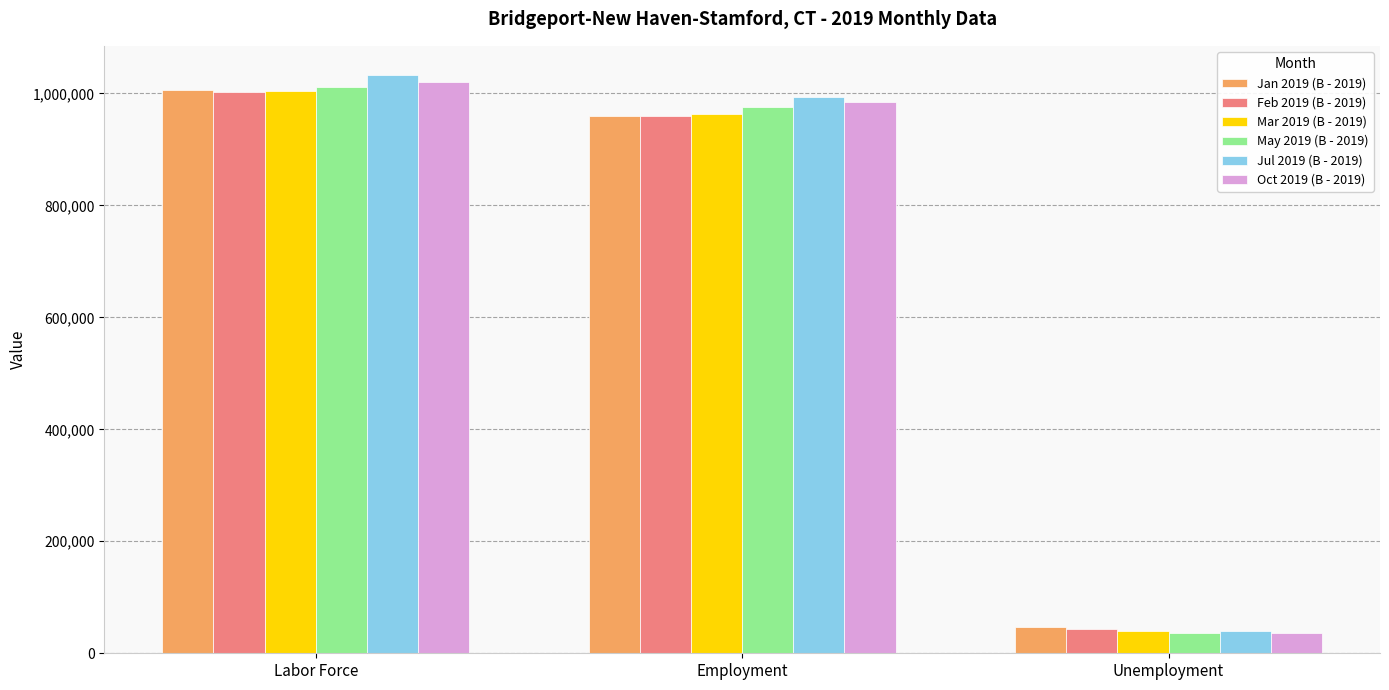

What position from the right is Employment?

2